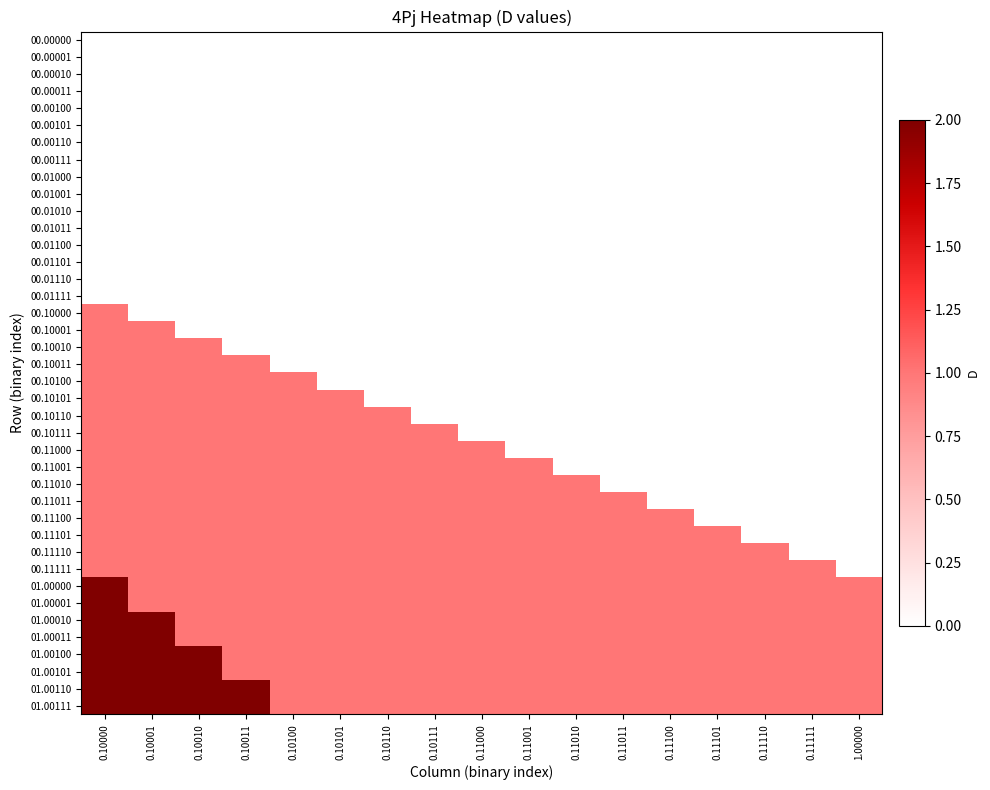

Reading left to right, list all the values displayed in this chart.

00.00000: 0.10000=0	0.10001=0	0.10010=0	0.10011=0	0.10100=0	0.10101=0	0.10110=0	0.10111=0	0.11000=0	0.11001=0	0.11010=0	0.11011=0	0.11100=0	0.11101=0	0.11110=0	0.11111=0	1.00000=0
00.00001: 0.10000=0	0.10001=0	0.10010=0	0.10011=0	0.10100=0	0.10101=0	0.10110=0	0.10111=0	0.11000=0	0.11001=0	0.11010=0	0.11011=0	0.11100=0	0.11101=0	0.11110=0	0.11111=0	1.00000=0
00.00010: 0.10000=0	0.10001=0	0.10010=0	0.10011=0	0.10100=0	0.10101=0	0.10110=0	0.10111=0	0.11000=0	0.11001=0	0.11010=0	0.11011=0	0.11100=0	0.11101=0	0.11110=0	0.11111=0	1.00000=0
00.00011: 0.10000=0	0.10001=0	0.10010=0	0.10011=0	0.10100=0	0.10101=0	0.10110=0	0.10111=0	0.11000=0	0.11001=0	0.11010=0	0.11011=0	0.11100=0	0.11101=0	0.11110=0	0.11111=0	1.00000=0
00.00100: 0.10000=0	0.10001=0	0.10010=0	0.10011=0	0.10100=0	0.10101=0	0.10110=0	0.10111=0	0.11000=0	0.11001=0	0.11010=0	0.11011=0	0.11100=0	0.11101=0	0.11110=0	0.11111=0	1.00000=0
00.00101: 0.10000=0	0.10001=0	0.10010=0	0.10011=0	0.10100=0	0.10101=0	0.10110=0	0.10111=0	0.11000=0	0.11001=0	0.11010=0	0.11011=0	0.11100=0	0.11101=0	0.11110=0	0.11111=0	1.00000=0
00.00110: 0.10000=0	0.10001=0	0.10010=0	0.10011=0	0.10100=0	0.10101=0	0.10110=0	0.10111=0	0.11000=0	0.11001=0	0.11010=0	0.11011=0	0.11100=0	0.11101=0	0.11110=0	0.11111=0	1.00000=0
00.00111: 0.10000=0	0.10001=0	0.10010=0	0.10011=0	0.10100=0	0.10101=0	0.10110=0	0.10111=0	0.11000=0	0.11001=0	0.11010=0	0.11011=0	0.11100=0	0.11101=0	0.11110=0	0.11111=0	1.00000=0
00.01000: 0.10000=0	0.10001=0	0.10010=0	0.10011=0	0.10100=0	0.10101=0	0.10110=0	0.10111=0	0.11000=0	0.11001=0	0.11010=0	0.11011=0	0.11100=0	0.11101=0	0.11110=0	0.11111=0	1.00000=0
00.01001: 0.10000=0	0.10001=0	0.10010=0	0.10011=0	0.10100=0	0.10101=0	0.10110=0	0.10111=0	0.11000=0	0.11001=0	0.11010=0	0.11011=0	0.11100=0	0.11101=0	0.11110=0	0.11111=0	1.00000=0
00.01010: 0.10000=0	0.10001=0	0.10010=0	0.10011=0	0.10100=0	0.10101=0	0.10110=0	0.10111=0	0.11000=0	0.11001=0	0.11010=0	0.11011=0	0.11100=0	0.11101=0	0.11110=0	0.11111=0	1.00000=0
00.01011: 0.10000=0	0.10001=0	0.10010=0	0.10011=0	0.10100=0	0.10101=0	0.10110=0	0.10111=0	0.11000=0	0.11001=0	0.11010=0	0.11011=0	0.11100=0	0.11101=0	0.11110=0	0.11111=0	1.00000=0
00.01100: 0.10000=0	0.10001=0	0.10010=0	0.10011=0	0.10100=0	0.10101=0	0.10110=0	0.10111=0	0.11000=0	0.11001=0	0.11010=0	0.11011=0	0.11100=0	0.11101=0	0.11110=0	0.11111=0	1.00000=0
00.01101: 0.10000=0	0.10001=0	0.10010=0	0.10011=0	0.10100=0	0.10101=0	0.10110=0	0.10111=0	0.11000=0	0.11001=0	0.11010=0	0.11011=0	0.11100=0	0.11101=0	0.11110=0	0.11111=0	1.00000=0
00.01110: 0.10000=0	0.10001=0	0.10010=0	0.10011=0	0.10100=0	0.10101=0	0.10110=0	0.10111=0	0.11000=0	0.11001=0	0.11010=0	0.11011=0	0.11100=0	0.11101=0	0.11110=0	0.11111=0	1.00000=0
00.01111: 0.10000=0	0.10001=0	0.10010=0	0.10011=0	0.10100=0	0.10101=0	0.10110=0	0.10111=0	0.11000=0	0.11001=0	0.11010=0	0.11011=0	0.11100=0	0.11101=0	0.11110=0	0.11111=0	1.00000=0
00.10000: 0.10000=1	0.10001=0	0.10010=0	0.10011=0	0.10100=0	0.10101=0	0.10110=0	0.10111=0	0.11000=0	0.11001=0	0.11010=0	0.11011=0	0.11100=0	0.11101=0	0.11110=0	0.11111=0	1.00000=0
00.10001: 0.10000=1	0.10001=1	0.10010=0	0.10011=0	0.10100=0	0.10101=0	0.10110=0	0.10111=0	0.11000=0	0.11001=0	0.11010=0	0.11011=0	0.11100=0	0.11101=0	0.11110=0	0.11111=0	1.00000=0
00.10010: 0.10000=1	0.10001=1	0.10010=1	0.10011=0	0.10100=0	0.10101=0	0.10110=0	0.10111=0	0.11000=0	0.11001=0	0.11010=0	0.11011=0	0.11100=0	0.11101=0	0.11110=0	0.11111=0	1.00000=0
00.10011: 0.10000=1	0.10001=1	0.10010=1	0.10011=1	0.10100=0	0.10101=0	0.10110=0	0.10111=0	0.11000=0	0.11001=0	0.11010=0	0.11011=0	0.11100=0	0.11101=0	0.11110=0	0.11111=0	1.00000=0
00.10100: 0.10000=1	0.10001=1	0.10010=1	0.10011=1	0.10100=1	0.10101=0	0.10110=0	0.10111=0	0.11000=0	0.11001=0	0.11010=0	0.11011=0	0.11100=0	0.11101=0	0.11110=0	0.11111=0	1.00000=0
00.10101: 0.10000=1	0.10001=1	0.10010=1	0.10011=1	0.10100=1	0.10101=1	0.10110=0	0.10111=0	0.11000=0	0.11001=0	0.11010=0	0.11011=0	0.11100=0	0.11101=0	0.11110=0	0.11111=0	1.00000=0
00.10110: 0.10000=1	0.10001=1	0.10010=1	0.10011=1	0.10100=1	0.10101=1	0.10110=1	0.10111=0	0.11000=0	0.11001=0	0.11010=0	0.11011=0	0.11100=0	0.11101=0	0.11110=0	0.11111=0	1.00000=0
00.10111: 0.10000=1	0.10001=1	0.10010=1	0.10011=1	0.10100=1	0.10101=1	0.10110=1	0.10111=1	0.11000=0	0.11001=0	0.11010=0	0.11011=0	0.11100=0	0.11101=0	0.11110=0	0.11111=0	1.00000=0
00.11000: 0.10000=1	0.10001=1	0.10010=1	0.10011=1	0.10100=1	0.10101=1	0.10110=1	0.10111=1	0.11000=1	0.11001=0	0.11010=0	0.11011=0	0.11100=0	0.11101=0	0.11110=0	0.11111=0	1.00000=0
00.11001: 0.10000=1	0.10001=1	0.10010=1	0.10011=1	0.10100=1	0.10101=1	0.10110=1	0.10111=1	0.11000=1	0.11001=1	0.11010=0	0.11011=0	0.11100=0	0.11101=0	0.11110=0	0.11111=0	1.00000=0
00.11010: 0.10000=1	0.10001=1	0.10010=1	0.10011=1	0.10100=1	0.10101=1	0.10110=1	0.10111=1	0.11000=1	0.11001=1	0.11010=1	0.11011=0	0.11100=0	0.11101=0	0.11110=0	0.11111=0	1.00000=0
00.11011: 0.10000=1	0.10001=1	0.10010=1	0.10011=1	0.10100=1	0.10101=1	0.10110=1	0.10111=1	0.11000=1	0.11001=1	0.11010=1	0.11011=1	0.11100=0	0.11101=0	0.11110=0	0.11111=0	1.00000=0
00.11100: 0.10000=1	0.10001=1	0.10010=1	0.10011=1	0.10100=1	0.10101=1	0.10110=1	0.10111=1	0.11000=1	0.11001=1	0.11010=1	0.11011=1	0.11100=1	0.11101=0	0.11110=0	0.11111=0	1.00000=0
00.11101: 0.10000=1	0.10001=1	0.10010=1	0.10011=1	0.10100=1	0.10101=1	0.10110=1	0.10111=1	0.11000=1	0.11001=1	0.11010=1	0.11011=1	0.11100=1	0.11101=1	0.11110=0	0.11111=0	1.00000=0
00.11110: 0.10000=1	0.10001=1	0.10010=1	0.10011=1	0.10100=1	0.10101=1	0.10110=1	0.10111=1	0.11000=1	0.11001=1	0.11010=1	0.11011=1	0.11100=1	0.11101=1	0.11110=1	0.11111=0	1.00000=0
00.11111: 0.10000=1	0.10001=1	0.10010=1	0.10011=1	0.10100=1	0.10101=1	0.10110=1	0.10111=1	0.11000=1	0.11001=1	0.11010=1	0.11011=1	0.11100=1	0.11101=1	0.11110=1	0.11111=1	1.00000=0
01.00000: 0.10000=2	0.10001=1	0.10010=1	0.10011=1	0.10100=1	0.10101=1	0.10110=1	0.10111=1	0.11000=1	0.11001=1	0.11010=1	0.11011=1	0.11100=1	0.11101=1	0.11110=1	0.11111=1	1.00000=1
01.00001: 0.10000=2	0.10001=1	0.10010=1	0.10011=1	0.10100=1	0.10101=1	0.10110=1	0.10111=1	0.11000=1	0.11001=1	0.11010=1	0.11011=1	0.11100=1	0.11101=1	0.11110=1	0.11111=1	1.00000=1
01.00010: 0.10000=2	0.10001=2	0.10010=1	0.10011=1	0.10100=1	0.10101=1	0.10110=1	0.10111=1	0.11000=1	0.11001=1	0.11010=1	0.11011=1	0.11100=1	0.11101=1	0.11110=1	0.11111=1	1.00000=1
01.00011: 0.10000=2	0.10001=2	0.10010=1	0.10011=1	0.10100=1	0.10101=1	0.10110=1	0.10111=1	0.11000=1	0.11001=1	0.11010=1	0.11011=1	0.11100=1	0.11101=1	0.11110=1	0.11111=1	1.00000=1
01.00100: 0.10000=2	0.10001=2	0.10010=2	0.10011=1	0.10100=1	0.10101=1	0.10110=1	0.10111=1	0.11000=1	0.11001=1	0.11010=1	0.11011=1	0.11100=1	0.11101=1	0.11110=1	0.11111=1	1.00000=1
01.00101: 0.10000=2	0.10001=2	0.10010=2	0.10011=1	0.10100=1	0.10101=1	0.10110=1	0.10111=1	0.11000=1	0.11001=1	0.11010=1	0.11011=1	0.11100=1	0.11101=1	0.11110=1	0.11111=1	1.00000=1
01.00110: 0.10000=2	0.10001=2	0.10010=2	0.10011=2	0.10100=1	0.10101=1	0.10110=1	0.10111=1	0.11000=1	0.11001=1	0.11010=1	0.11011=1	0.11100=1	0.11101=1	0.11110=1	0.11111=1	1.00000=1
01.00111: 0.10000=2	0.10001=2	0.10010=2	0.10011=2	0.10100=1	0.10101=1	0.10110=1	0.10111=1	0.11000=1	0.11001=1	0.11010=1	0.11011=1	0.11100=1	0.11101=1	0.11110=1	0.11111=1	1.00000=1